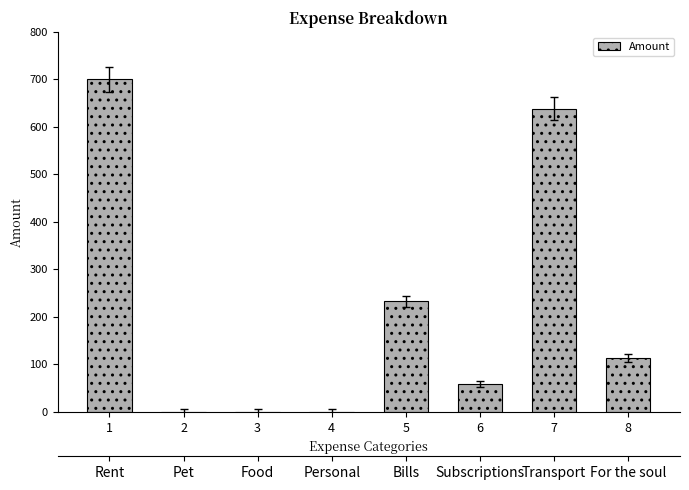

At which category does the chart reach its peak across all series?

1